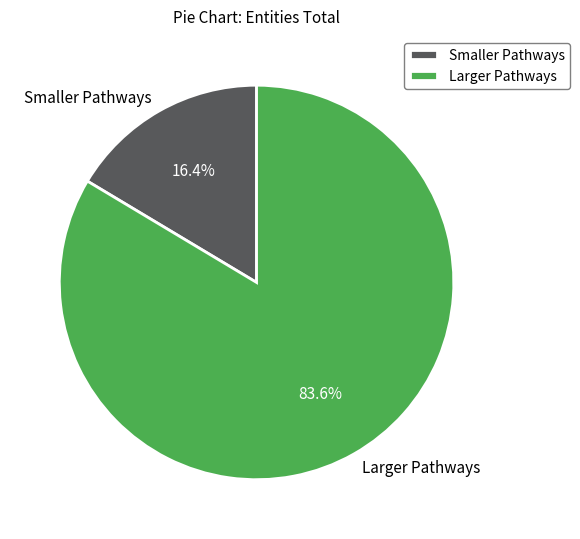

To the nearest percent, what is the average slice percentage?

50%